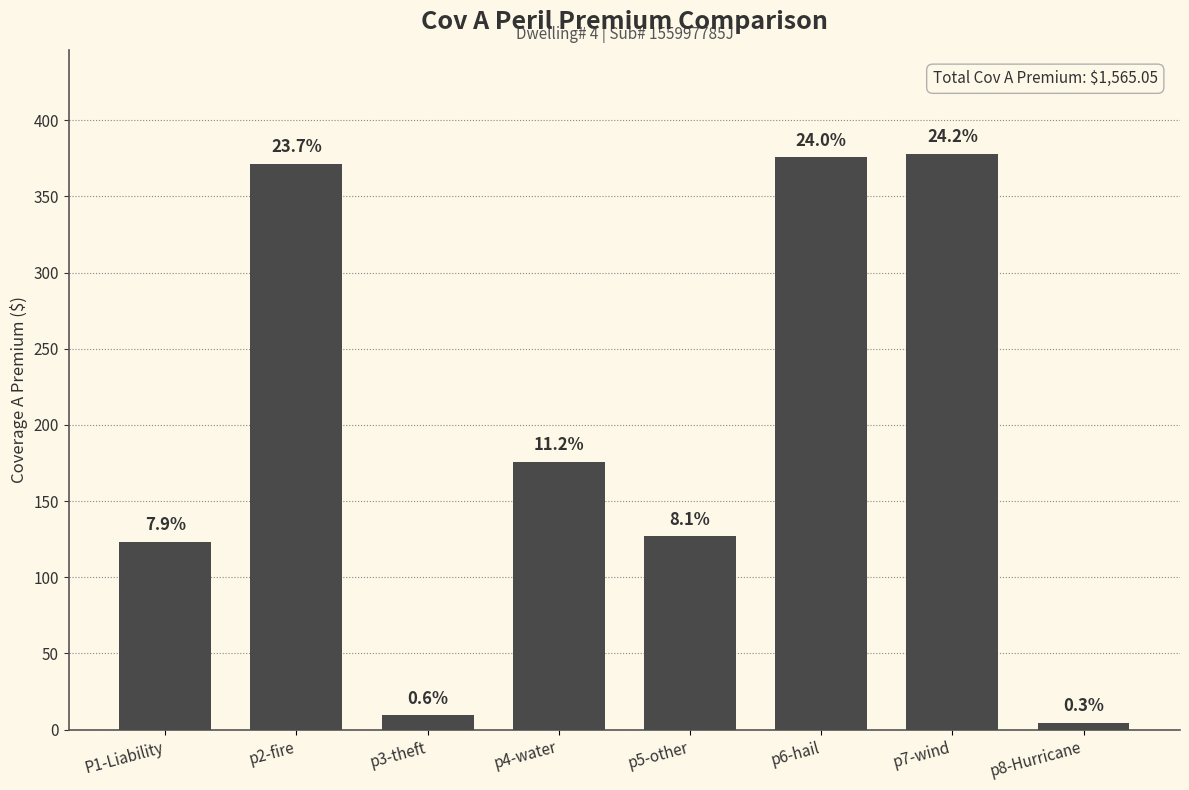

Are the bars horizontal?

No